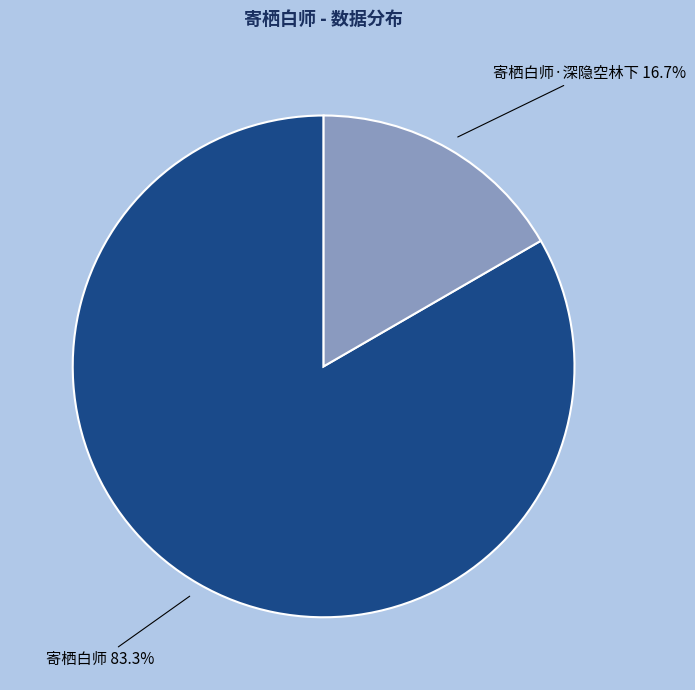

Is there a majority slice in this chart?

Yes